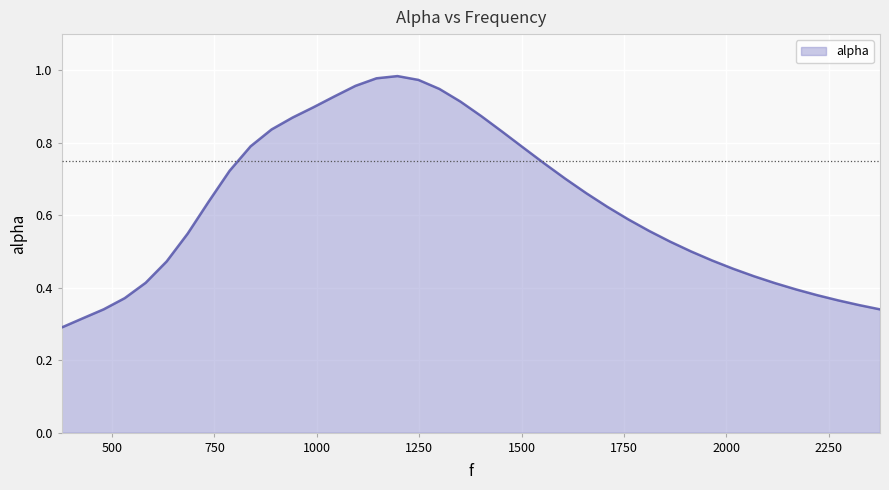

What is the greatest value displayed?

1.0